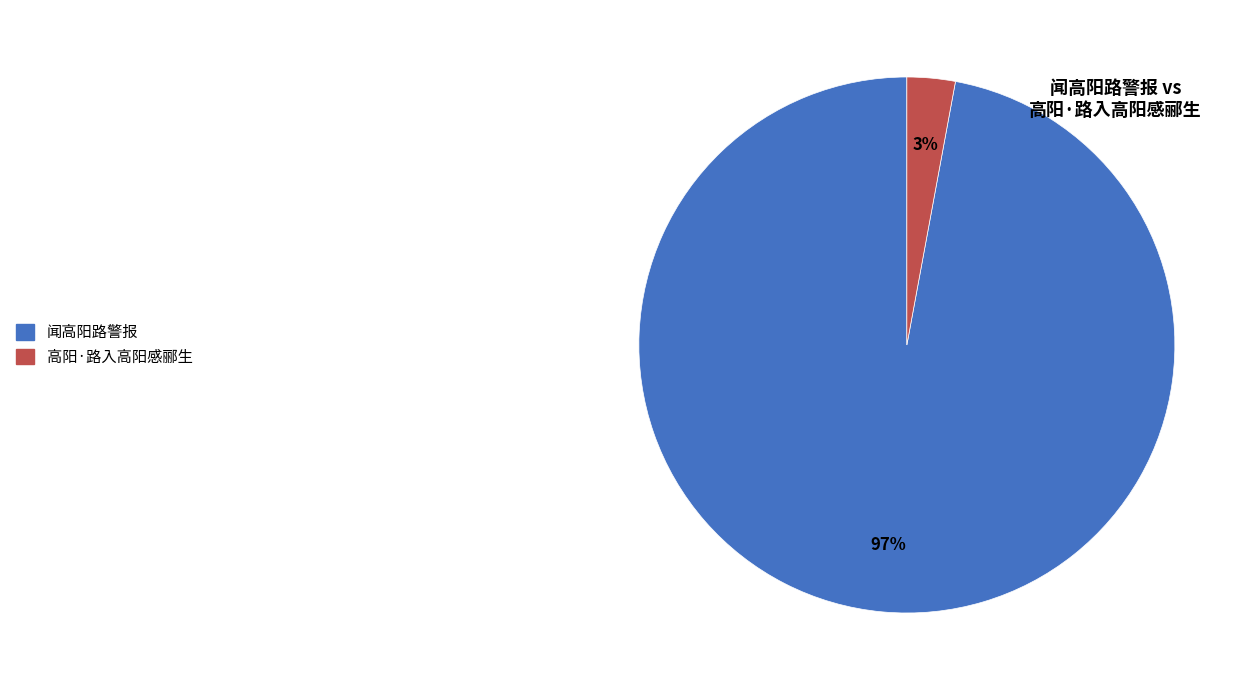

Rank the categories by value from highest to lowest.

闻高阳路警报, 高阳·路入高阳感郦生